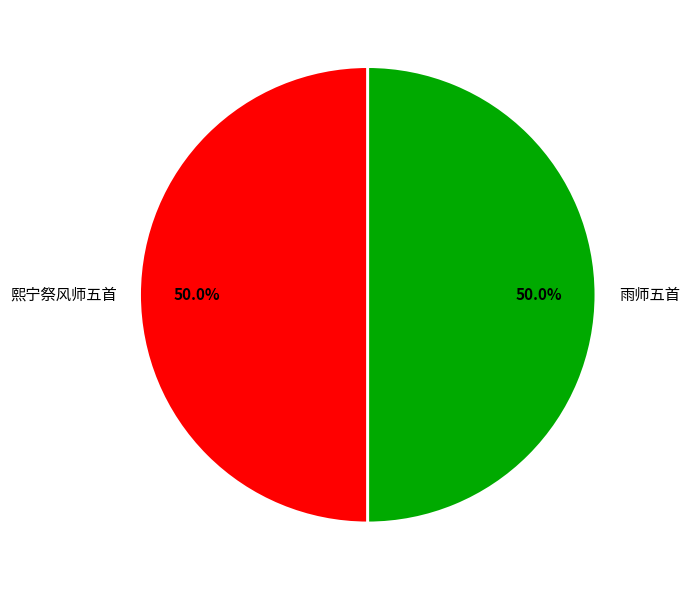

What is the ratio of the value at 熙宁祭风师五首 to the value at 雨师五首?

1.0